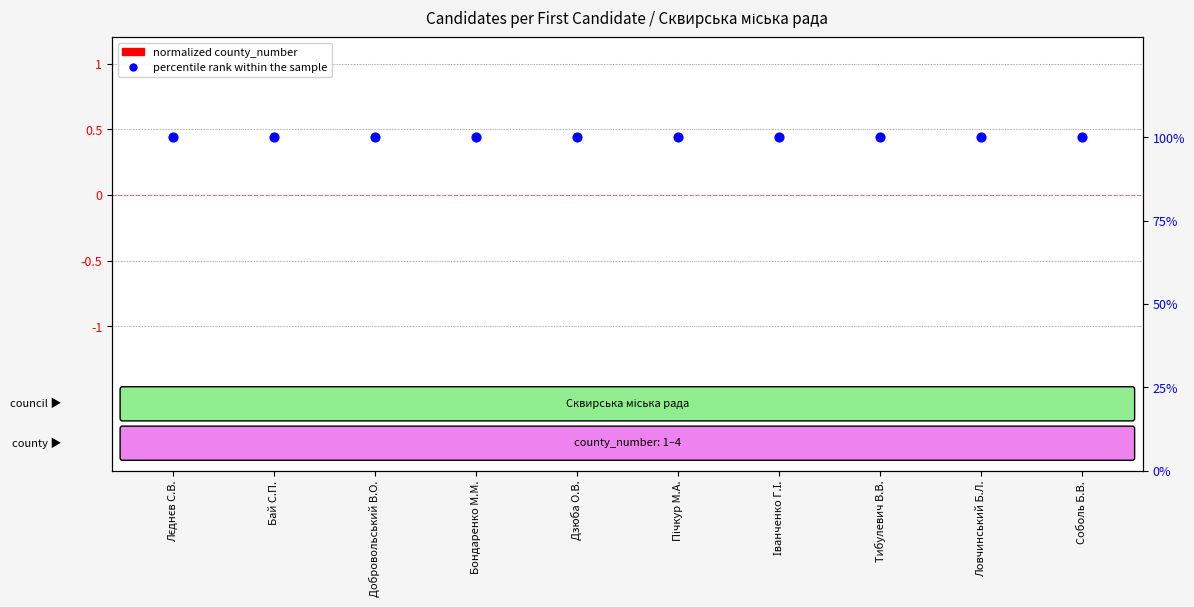

What is the total value across all series at Ловчинський Б.Л.?

100